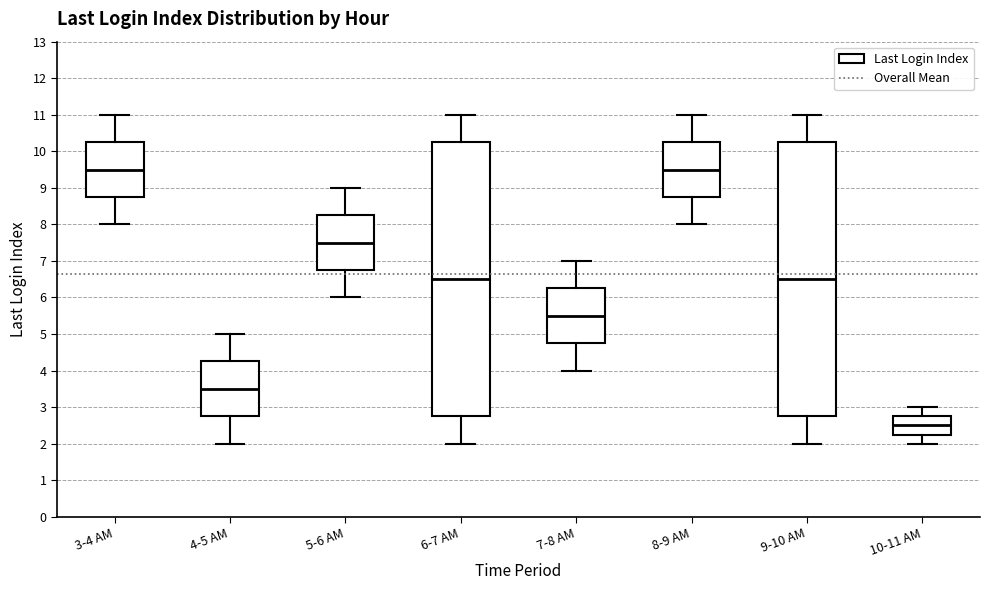

Reading left to right, transcribe this box plot: for each box, give where its median line is, the range the box spans, and where its two whiskers end, as read against the y-axis. The values are not printed on the chart, so give them approximately, as read against the axis.

3-4 AM: median 9.5, box 8.8 to 10.3, whiskers 8.0 to 11.0
4-5 AM: median 3.5, box 2.8 to 4.3, whiskers 2.0 to 5.0
5-6 AM: median 7.5, box 6.8 to 8.3, whiskers 6.0 to 9.0
6-7 AM: median 6.5, box 2.8 to 10.3, whiskers 2.0 to 11.0
7-8 AM: median 5.5, box 4.8 to 6.3, whiskers 4.0 to 7.0
8-9 AM: median 9.5, box 8.8 to 10.3, whiskers 8.0 to 11.0
9-10 AM: median 6.5, box 2.8 to 10.3, whiskers 2.0 to 11.0
10-11 AM: median 2.5, box 2.3 to 2.8, whiskers 2.0 to 3.0